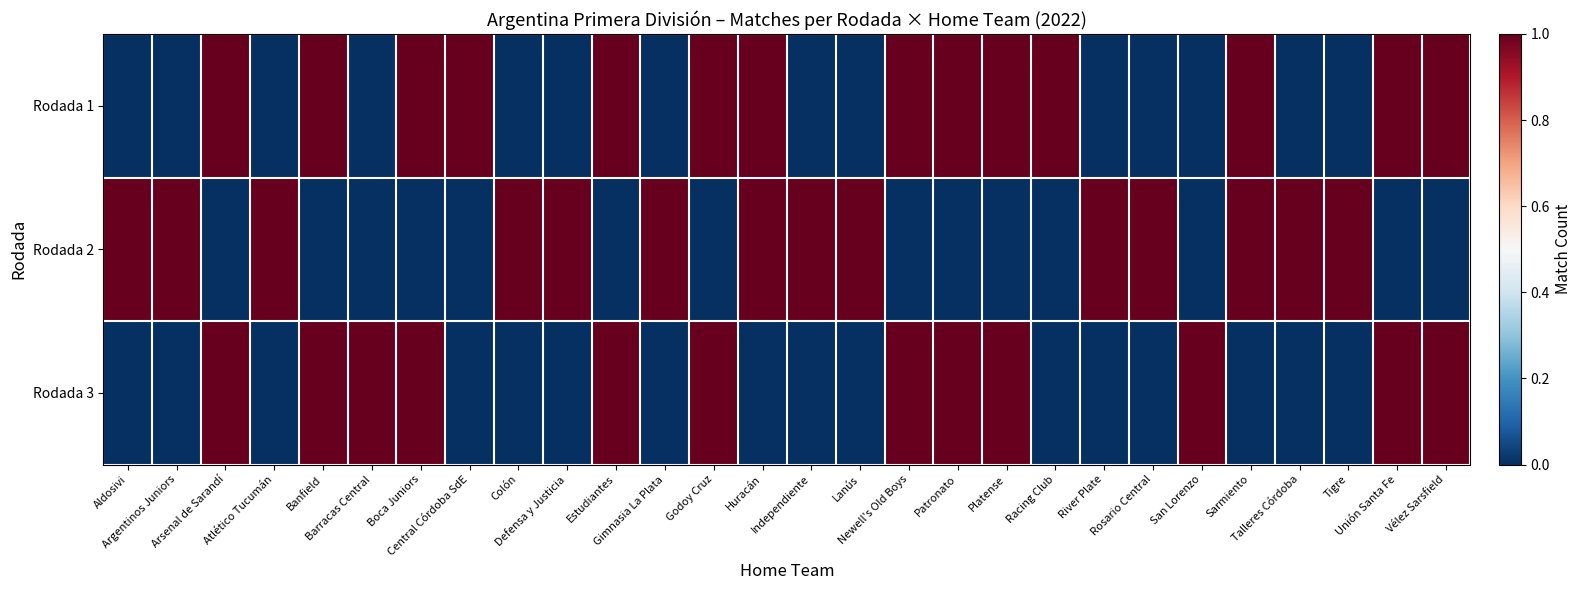

Reading right to left, extract all data points from this chart.

Rodada 1: Vélez Sarsfield=1	Unión Santa Fe=1	Tigre=0	Talleres Córdoba=0	Sarmiento=1	San Lorenzo=0	Rosario Central=0	River Plate=0	Racing Club=1	Platense=1	Patronato=1	Newell's Old Boys=1	Lanús=0	Independiente=0	Huracán=1	Godoy Cruz=1	Gimnasia La Plata=0	Estudiantes=1	Defensa y Justicia=0	Colón=0	Central Córdoba SdE=1	Boca Juniors=1	Barracas Central=0	Banfield=1	Atlético Tucumán=0	Arsenal de Sarandí=1	Argentinos Juniors=0	Aldosivi=0
Rodada 2: Vélez Sarsfield=0	Unión Santa Fe=0	Tigre=1	Talleres Córdoba=1	Sarmiento=1	San Lorenzo=0	Rosario Central=1	River Plate=1	Racing Club=0	Platense=0	Patronato=0	Newell's Old Boys=0	Lanús=1	Independiente=1	Huracán=1	Godoy Cruz=0	Gimnasia La Plata=1	Estudiantes=0	Defensa y Justicia=1	Colón=1	Central Córdoba SdE=0	Boca Juniors=0	Barracas Central=0	Banfield=0	Atlético Tucumán=1	Arsenal de Sarandí=0	Argentinos Juniors=1	Aldosivi=1
Rodada 3: Vélez Sarsfield=1	Unión Santa Fe=1	Tigre=0	Talleres Córdoba=0	Sarmiento=0	San Lorenzo=1	Rosario Central=0	River Plate=0	Racing Club=0	Platense=1	Patronato=1	Newell's Old Boys=1	Lanús=0	Independiente=0	Huracán=0	Godoy Cruz=1	Gimnasia La Plata=0	Estudiantes=1	Defensa y Justicia=0	Colón=0	Central Córdoba SdE=0	Boca Juniors=1	Barracas Central=1	Banfield=1	Atlético Tucumán=0	Arsenal de Sarandí=1	Argentinos Juniors=0	Aldosivi=0